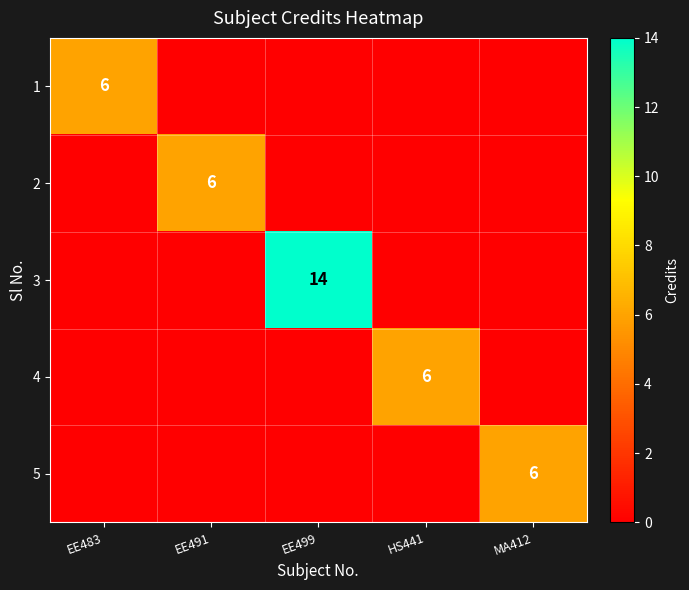

True or false: 5 has a value of 3 at MA412.

False